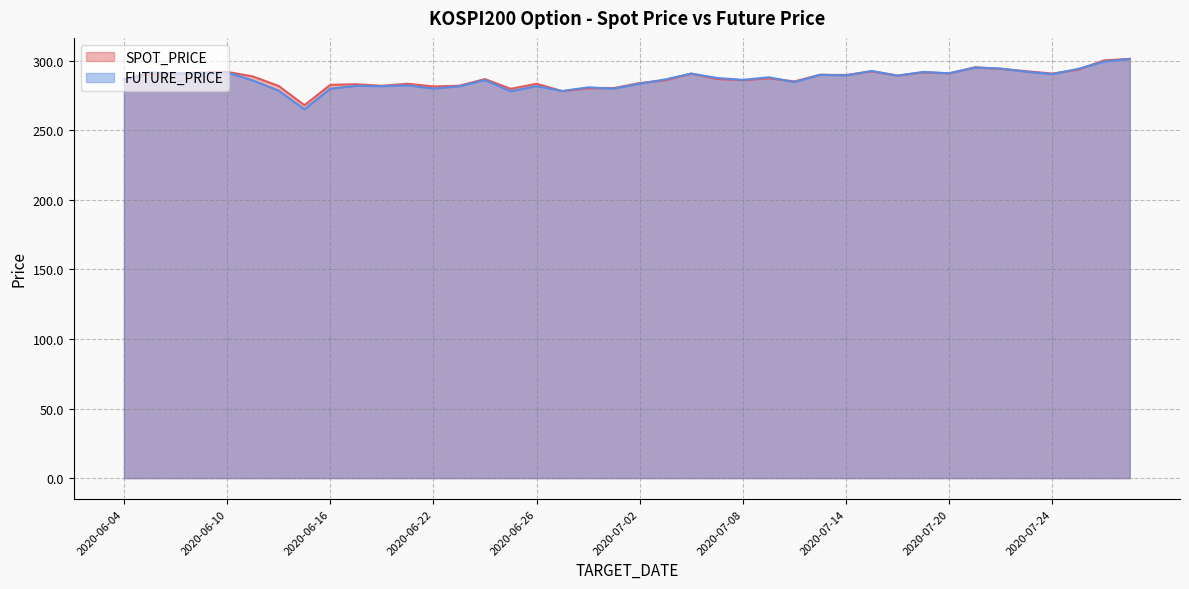

How many data points does each series have?

40